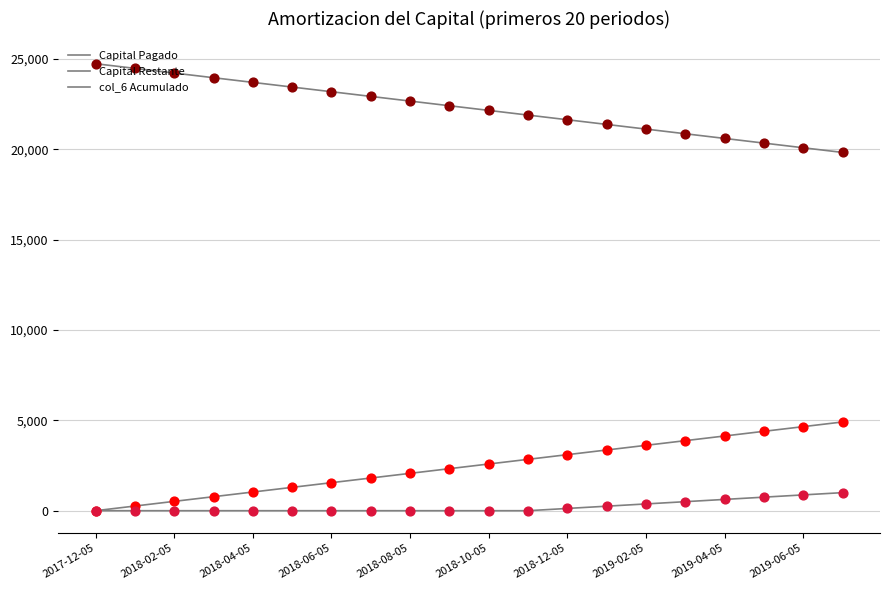

At which category is the sum across all series the highest?

19